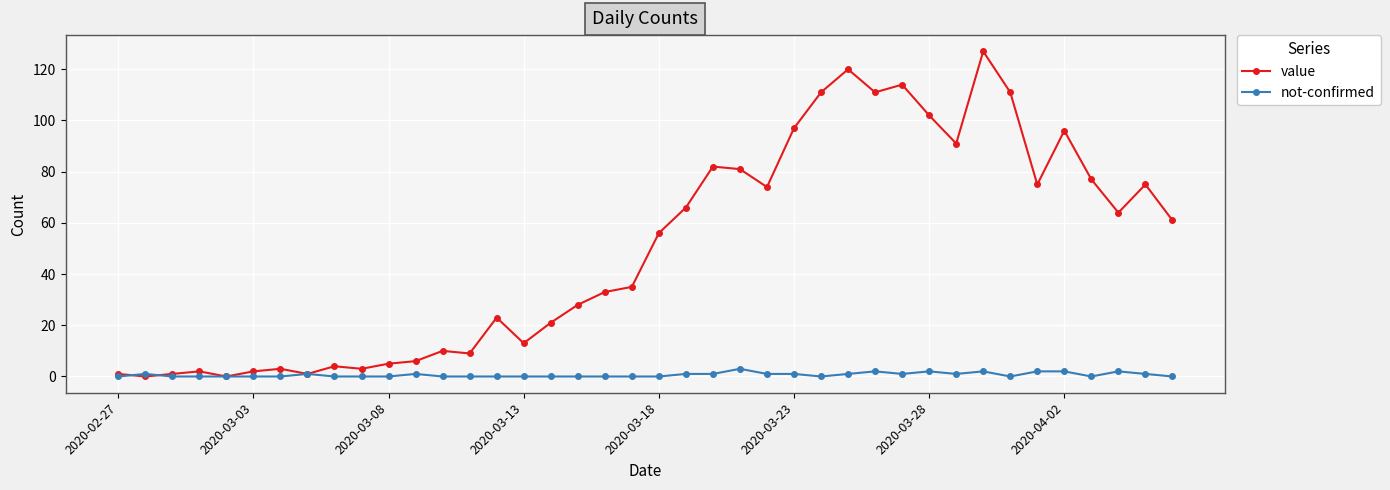

Is this an area chart (filled region under the line)?

No